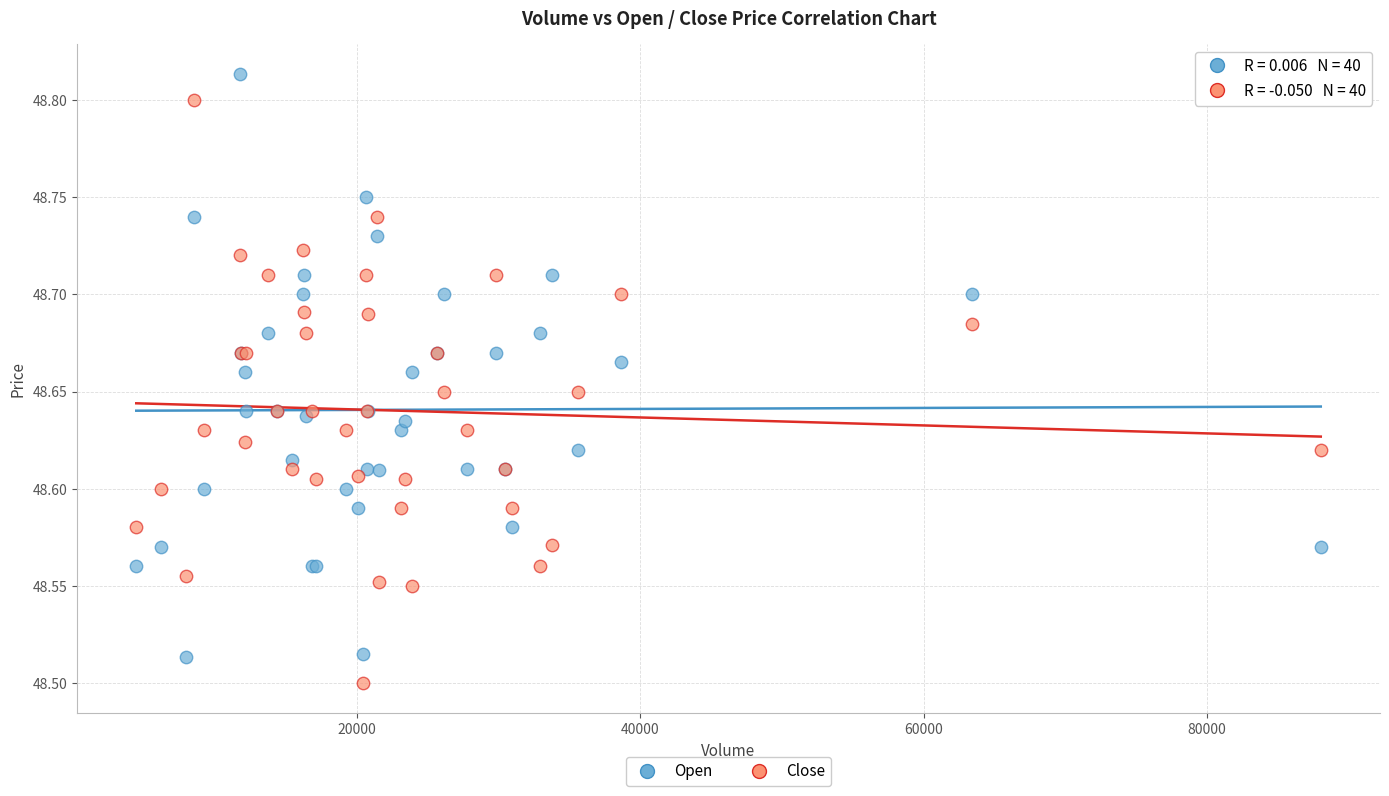

What is the X range (max minus min) for the scatter plot?

83602.0